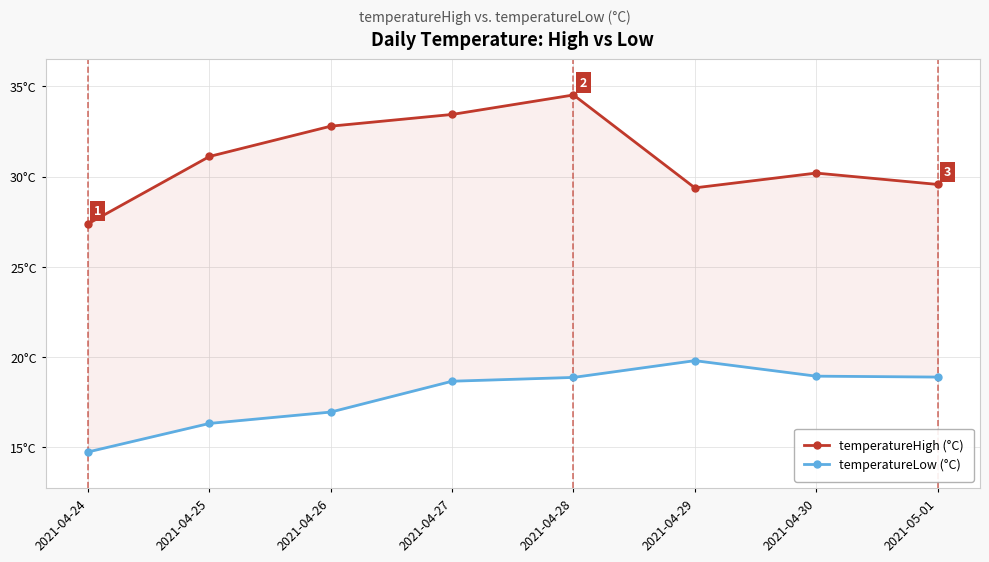

The temperatureHigh (°C) series shows 47.6 at 2021-04-28. True or false?

False